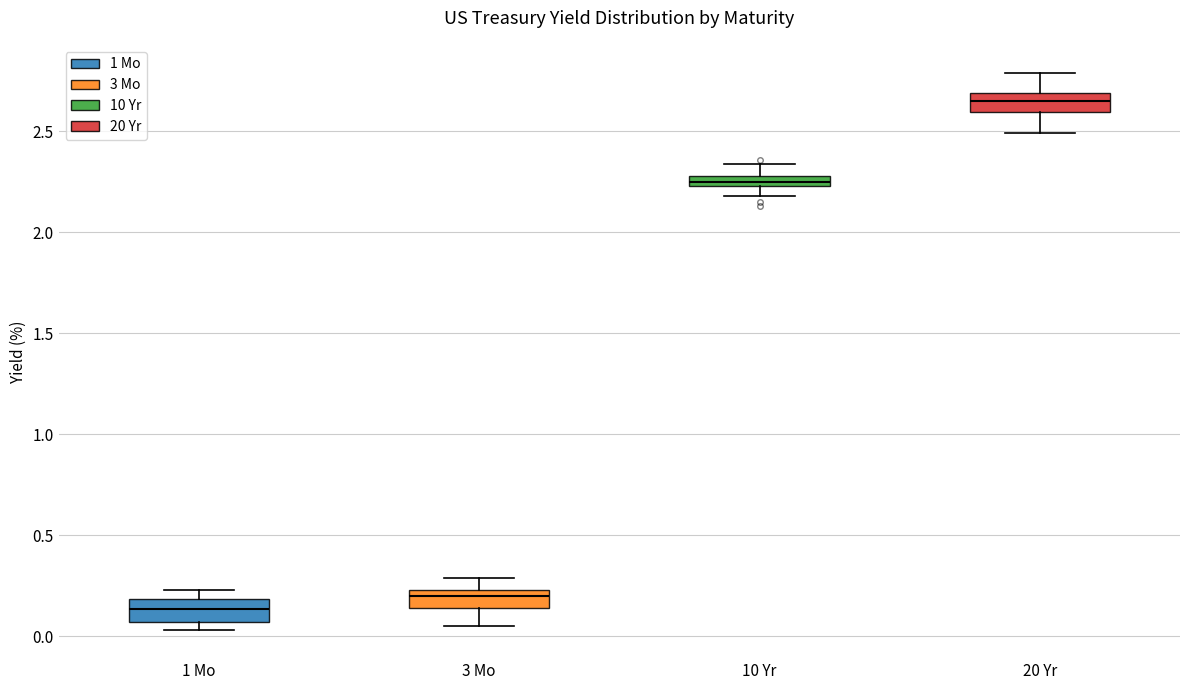

Which box's median line is the lowest?

1 Mo